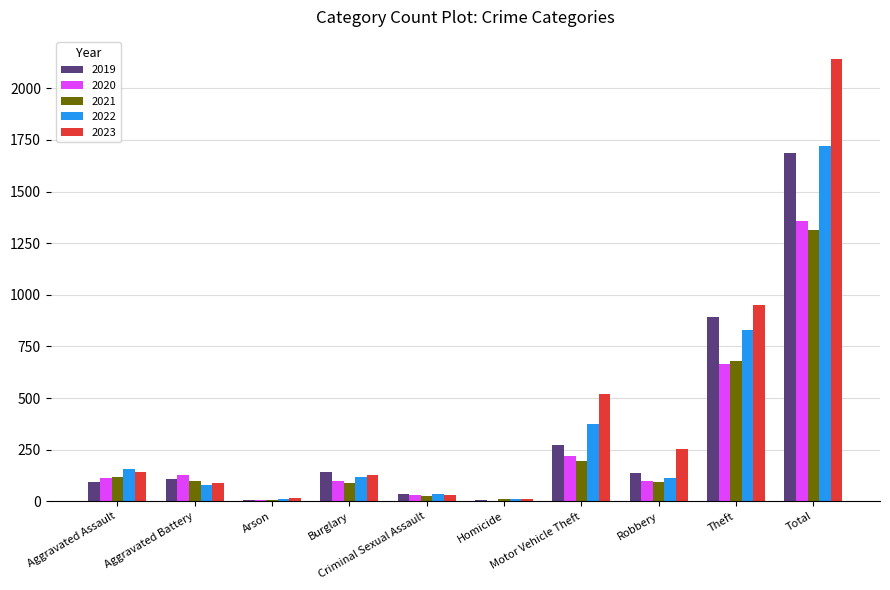

What is the difference between the 2019 values at Theft and Aggravated Battery?

783